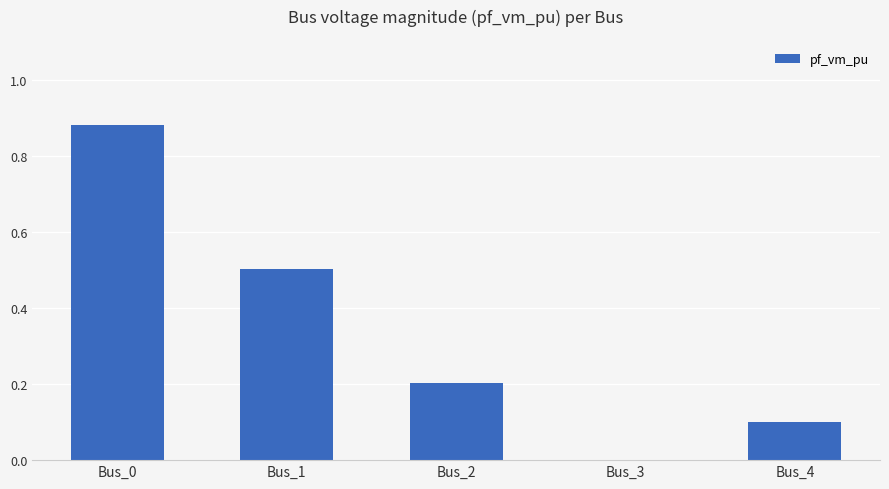

Which has a higher value, Bus_4 or Bus_0?

Bus_0